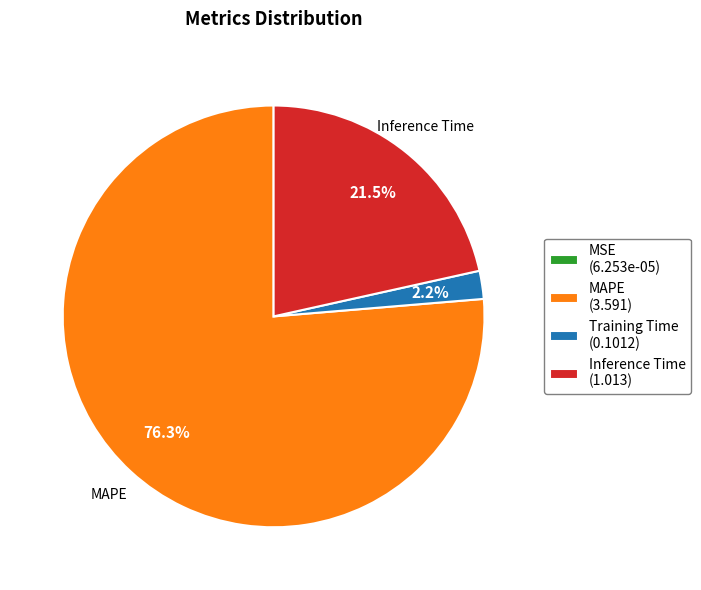

Between Training Time (0.1012) and MAPE (3.591), which is larger?

MAPE (3.591)